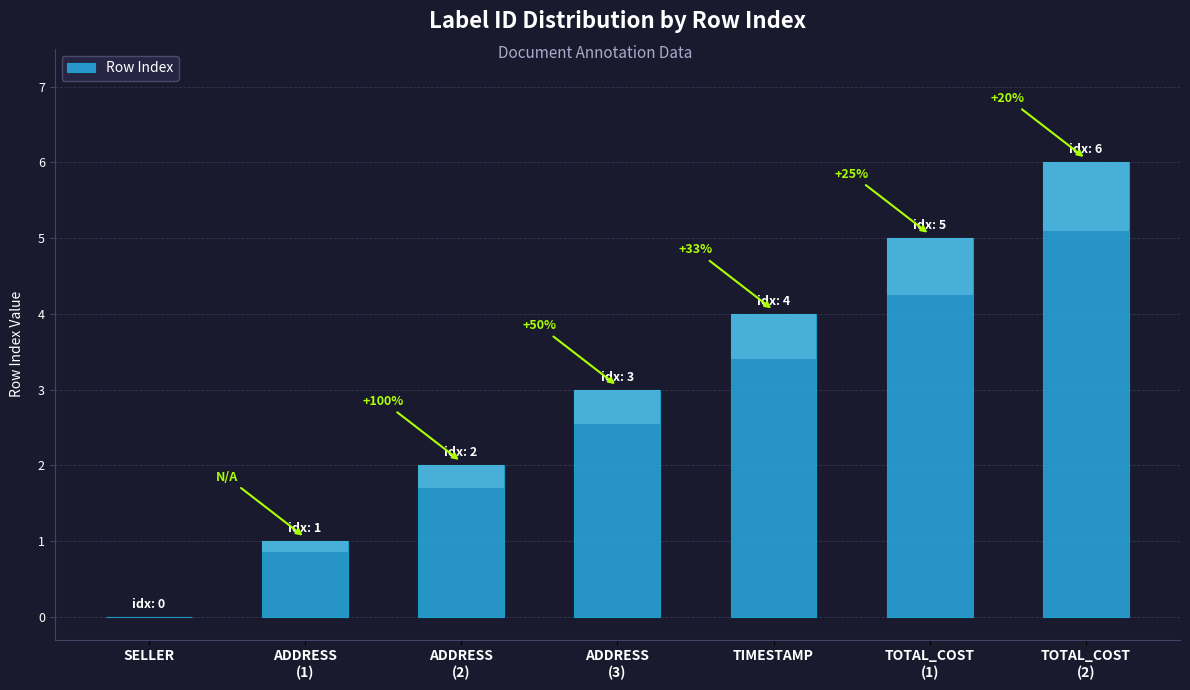

Which has a higher value, TOTAL_COST
(1) or TIMESTAMP?

TOTAL_COST
(1)